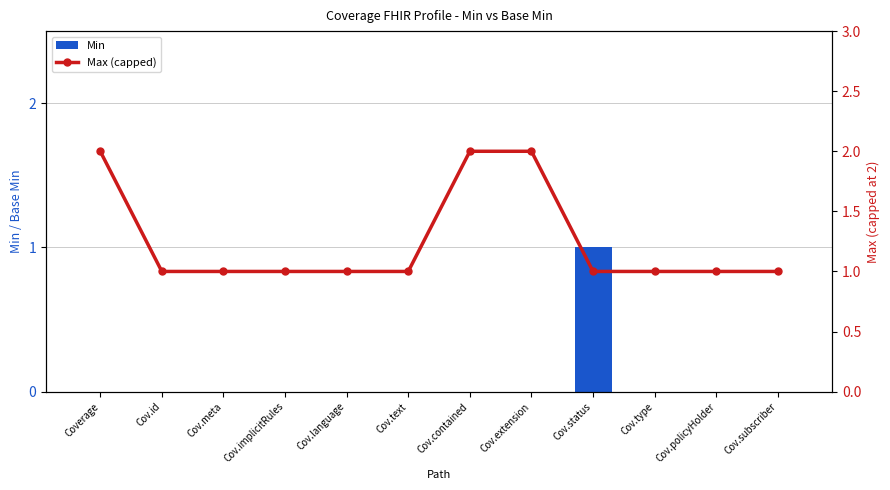

What is the total value across all series at Cov.extension?

2